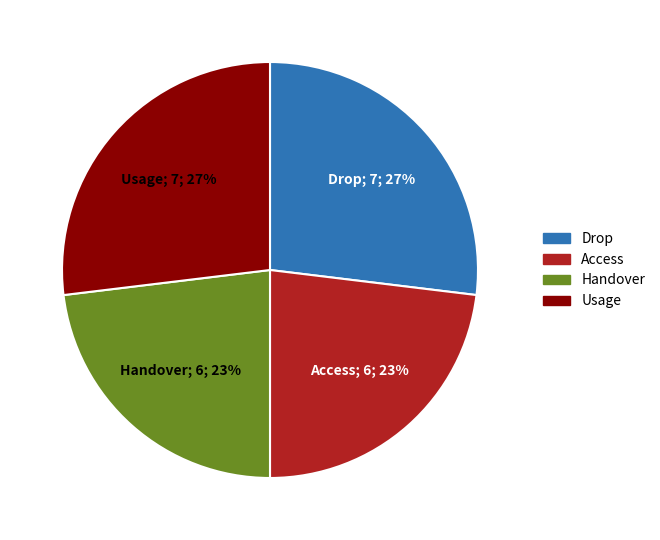

Is there any slice that represents more than half of the pie?

No